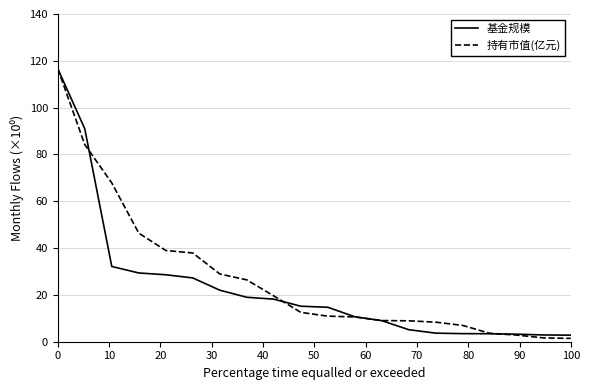

What is the maximum value for 基金规模?

116.6